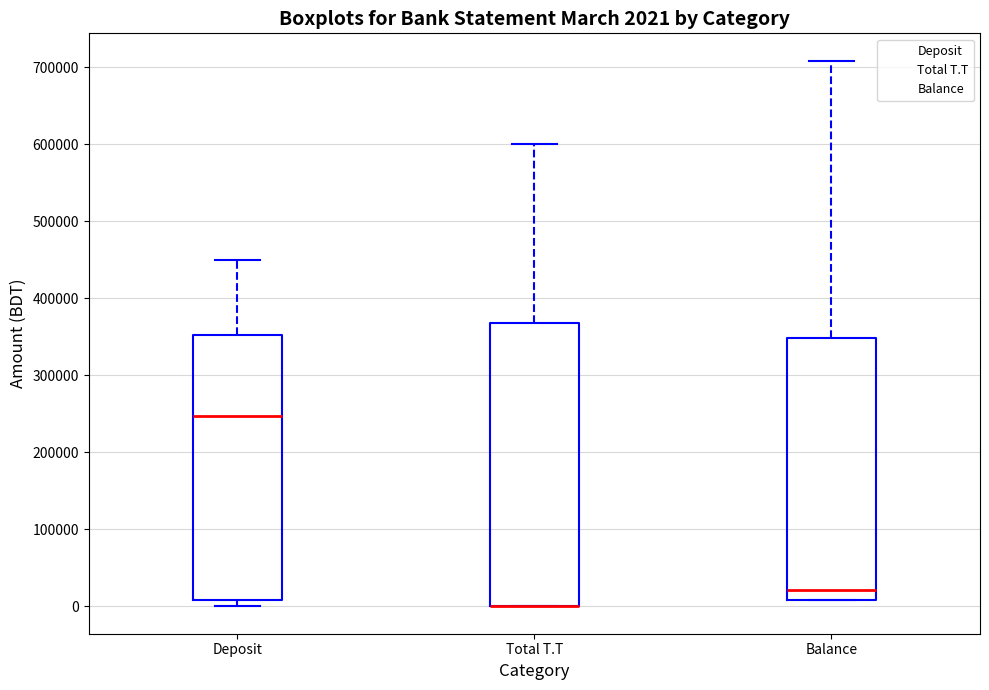

Comparing the boxes themselves (not the whiskers), which one is the tallest?

Total T.T